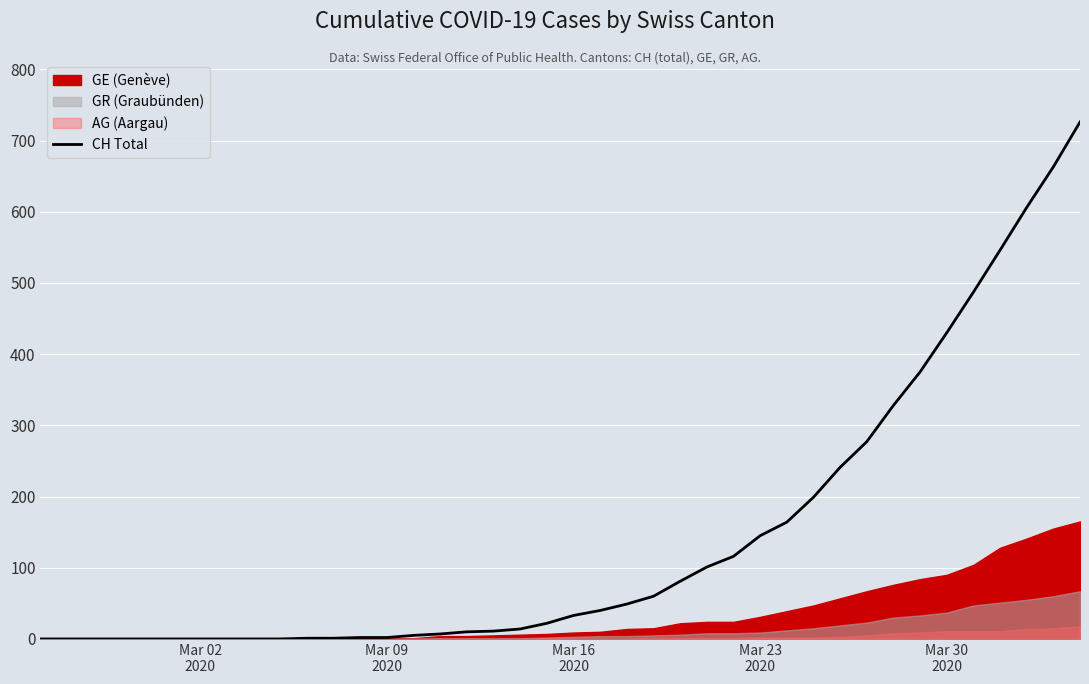

True or false: the data shows 181 at 32.

False